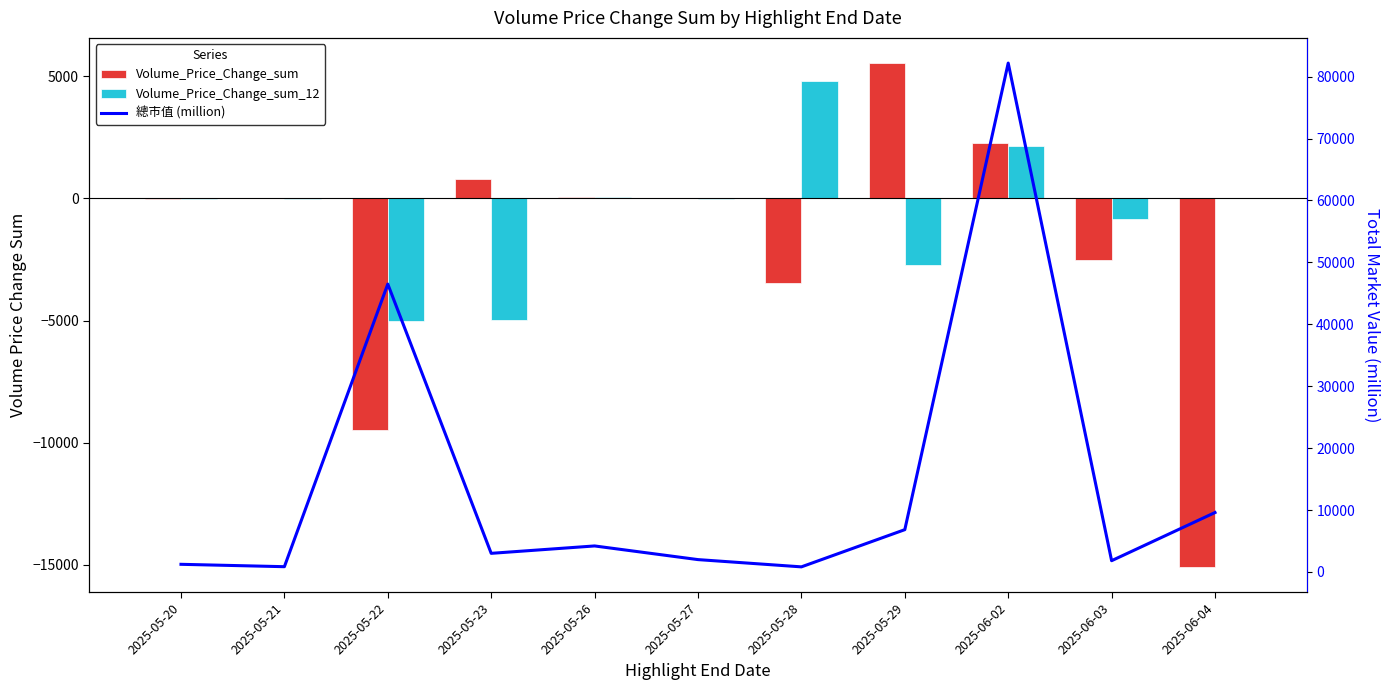

What is the difference between the maximum and second lowest values in the Volume_Price_Change_sum series?

15010.6